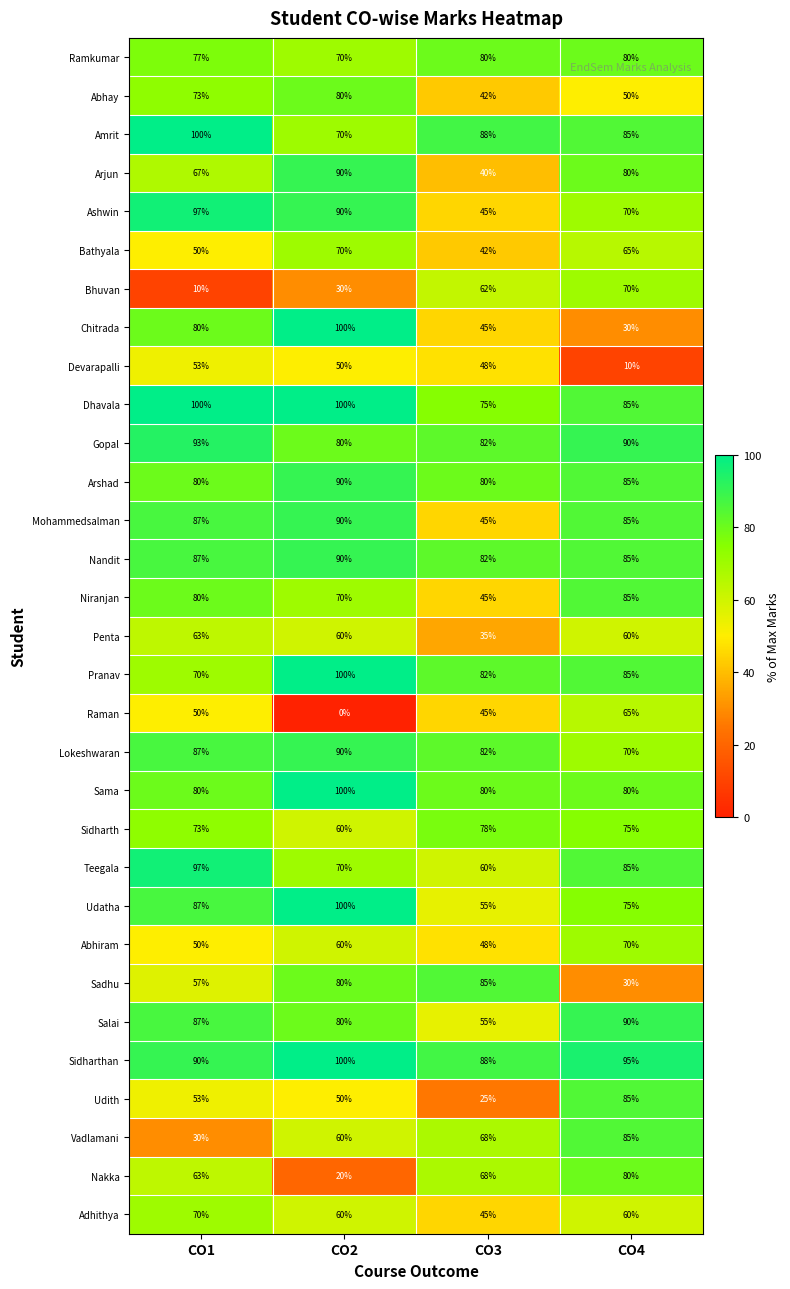

Read the Amrit value at CO2, to the nearest 10.

70